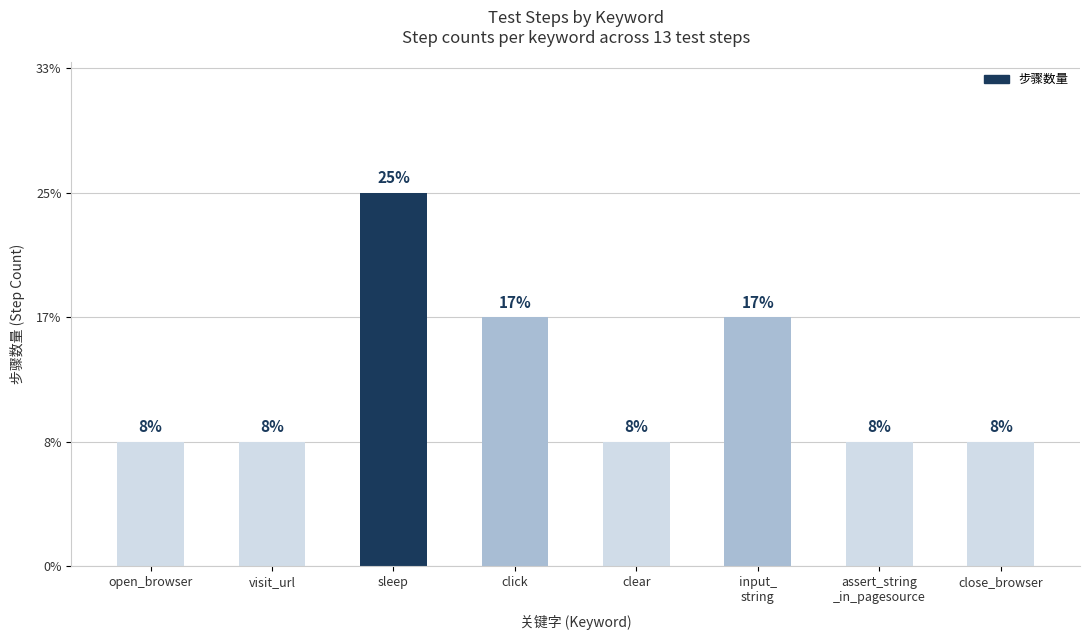

Does the chart contain any negative values?

No